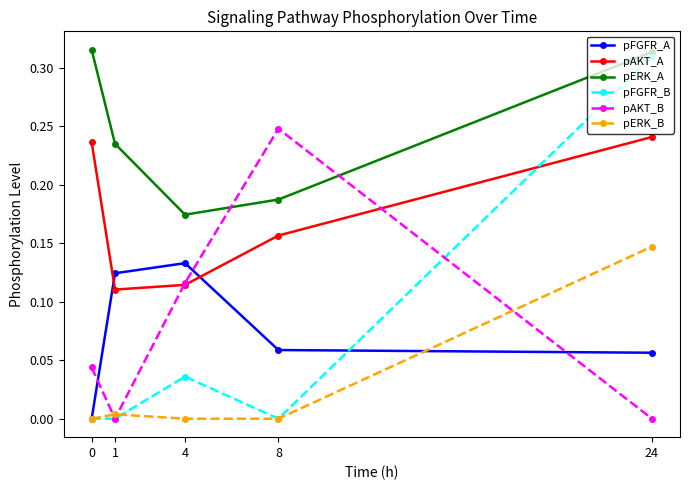

True or false: pFGFR_A and pAKT_B cross at least once.

True